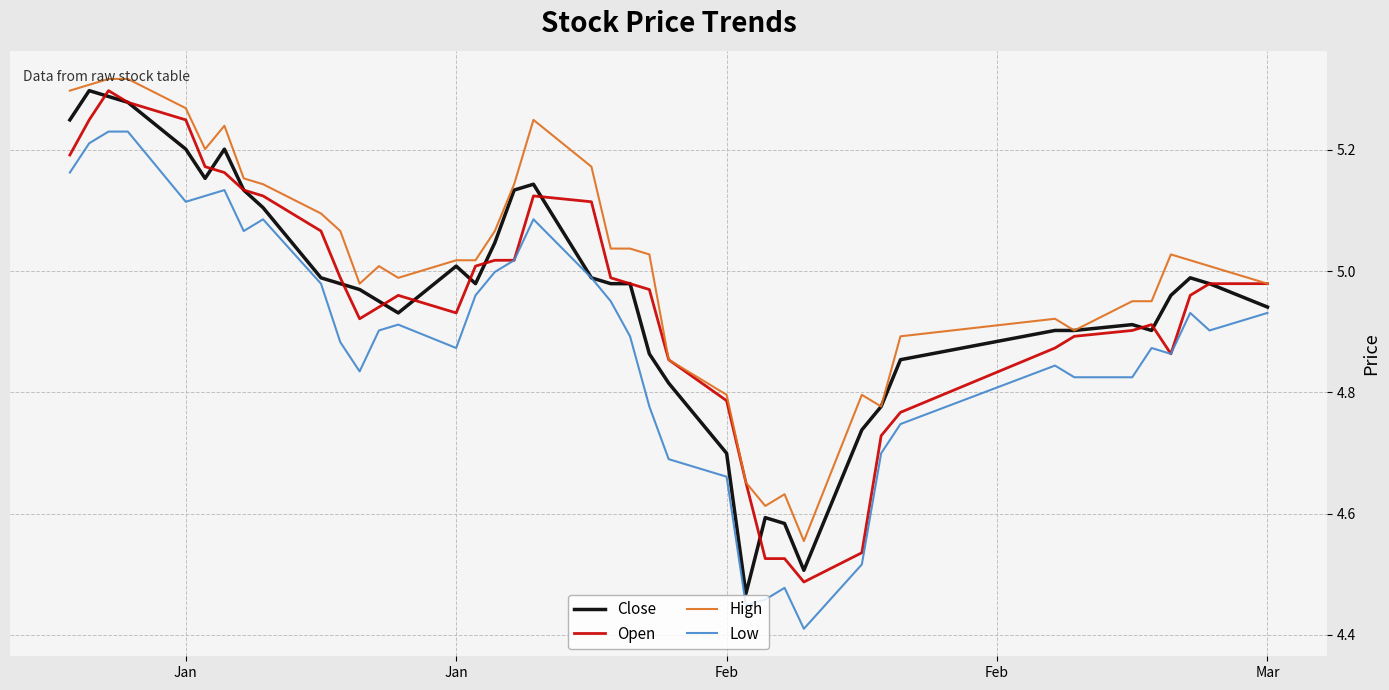

True or false: High and Low cross at least once.

False